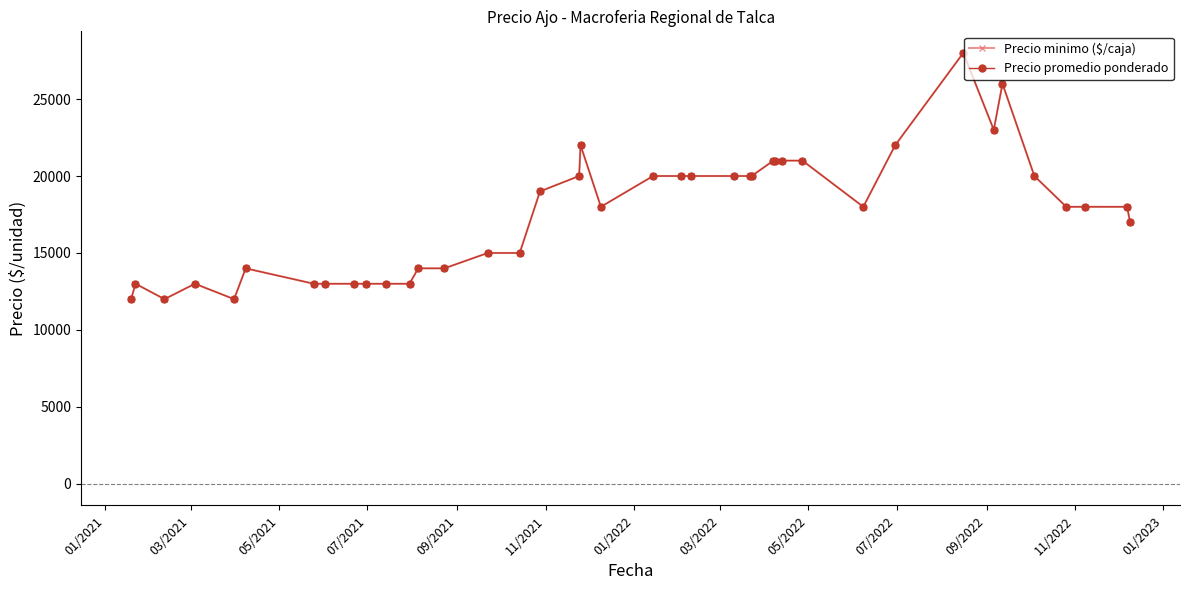

Is this an area chart (filled region under the line)?

No